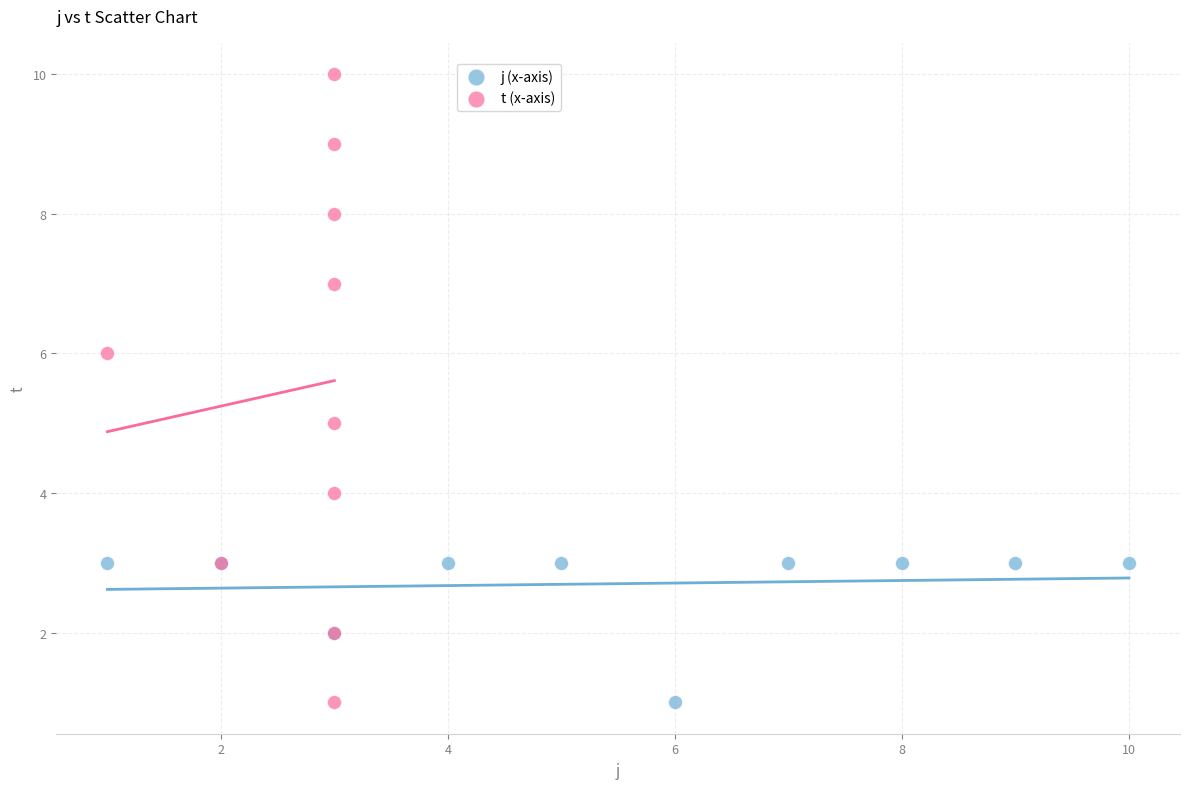

Which series has the largest Y range (max minus min)?

t (x-axis)